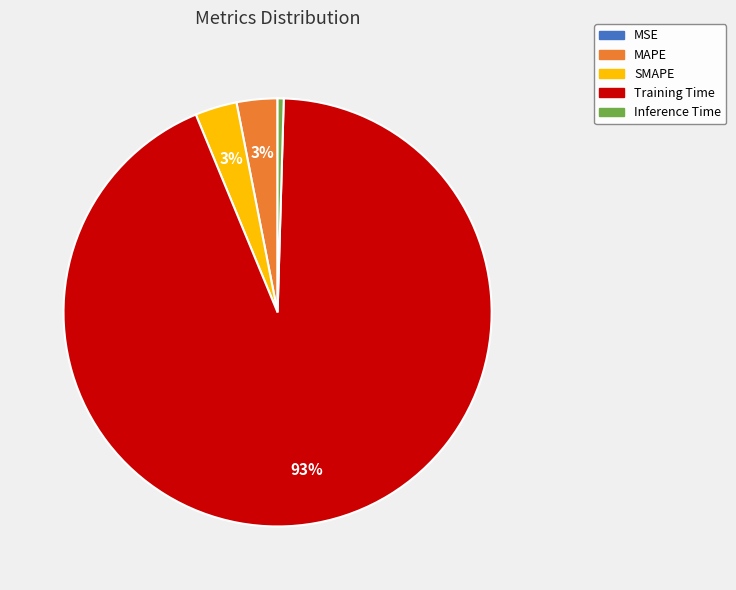

Which slice represents more than half of the pie?

Training Time